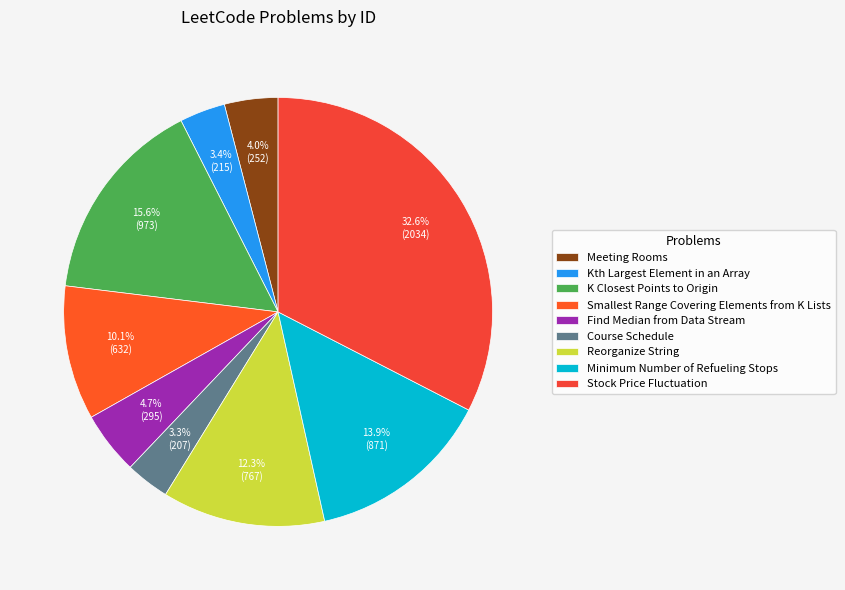

To the nearest percent, what is the difference between the Meeting Rooms and Minimum Number of Refueling Stops slice percentages?

10%